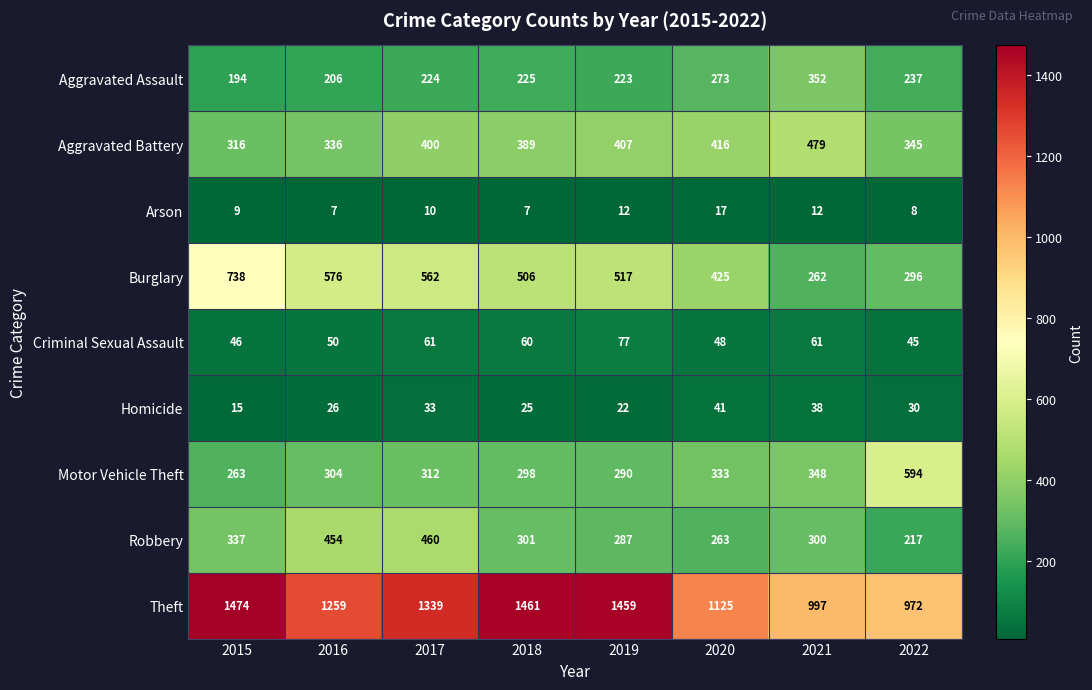

Rank the series at 2021 from lowest to highest value.

Arson, Homicide, Criminal Sexual Assault, Burglary, Robbery, Motor Vehicle Theft, Aggravated Assault, Aggravated Battery, Theft